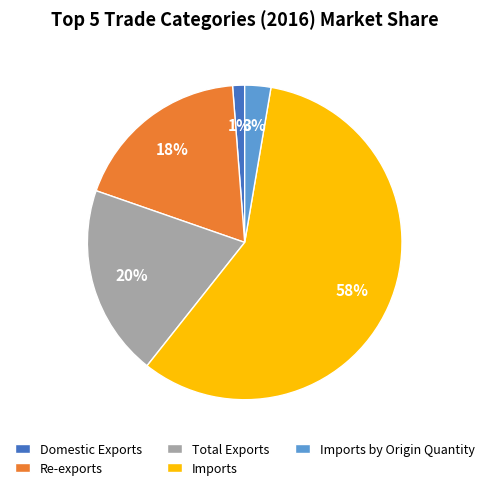

To the nearest percent, what percentage of the pie is Re-exports?

18%